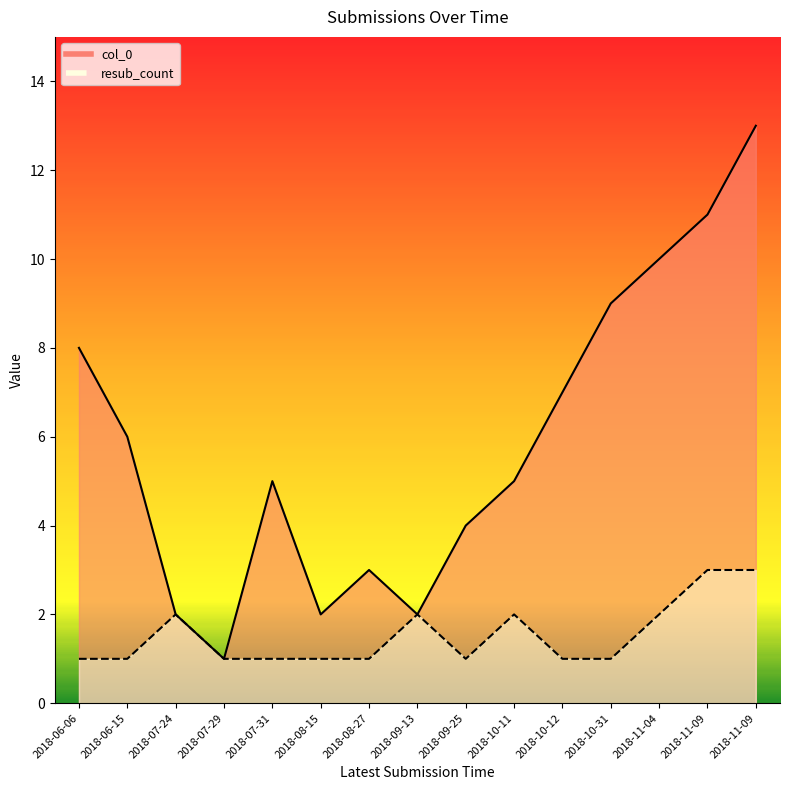

Reading right to left, transcribe all the data shown in this chart.

col_0: 2018-11-09=13	2018-11-09=11	2018-11-04=10	2018-10-31=9	2018-10-12=7	2018-10-11=5	2018-09-25=4	2018-09-13=2	2018-08-27=3	2018-08-15=2	2018-07-31=5	2018-07-29=1	2018-07-24=2	2018-06-15=6	2018-06-06=8
resub_count: 2018-11-09=3	2018-11-09=3	2018-11-04=2	2018-10-31=1	2018-10-12=1	2018-10-11=2	2018-09-25=1	2018-09-13=2	2018-08-27=1	2018-08-15=1	2018-07-31=1	2018-07-29=1	2018-07-24=2	2018-06-15=1	2018-06-06=1